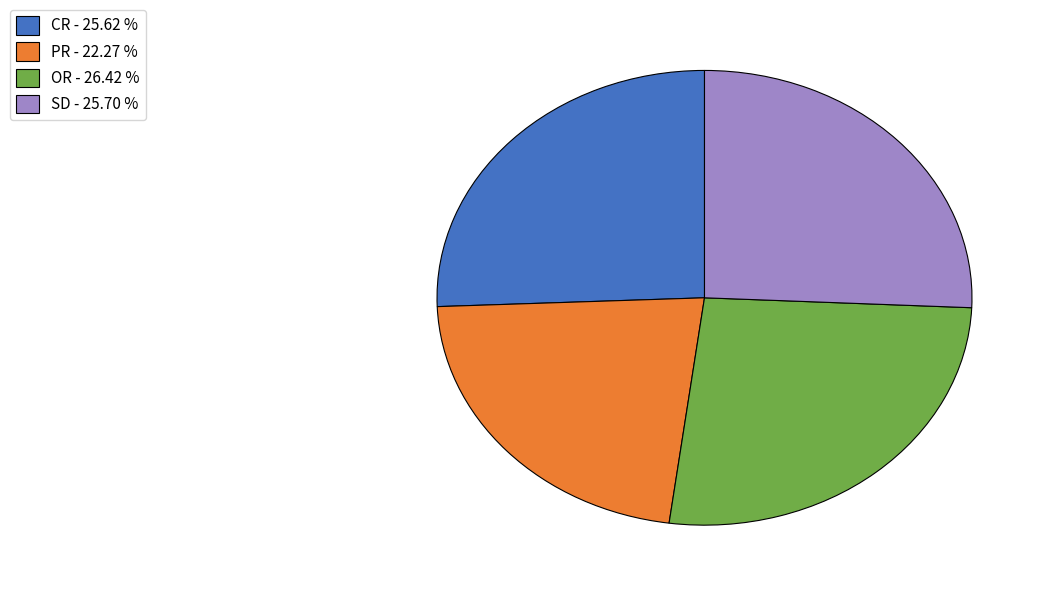

Combined, do CR and OR account for over 50%?

Yes